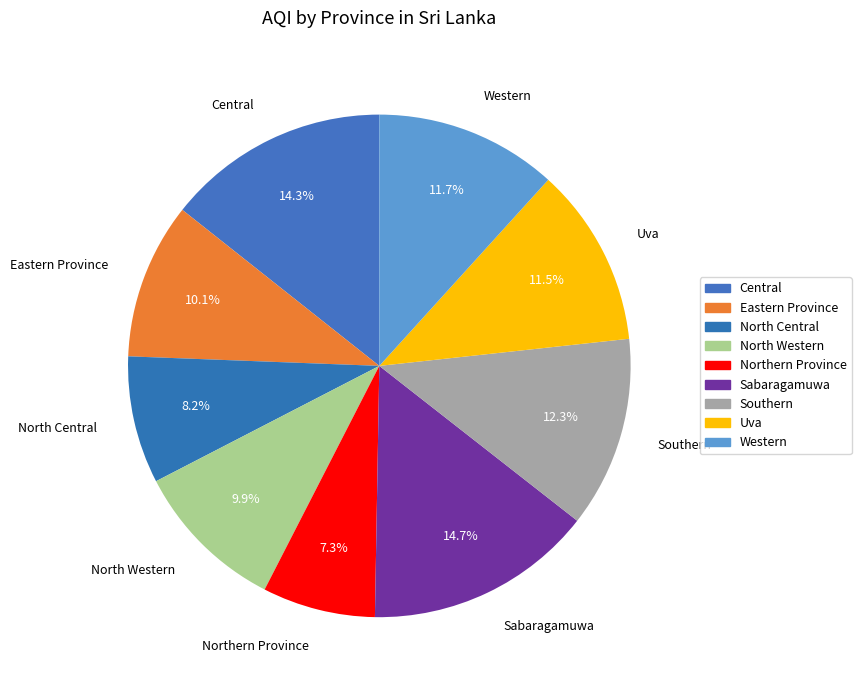

To the nearest percent, what is the combined percentage of Western and North Western?

22%